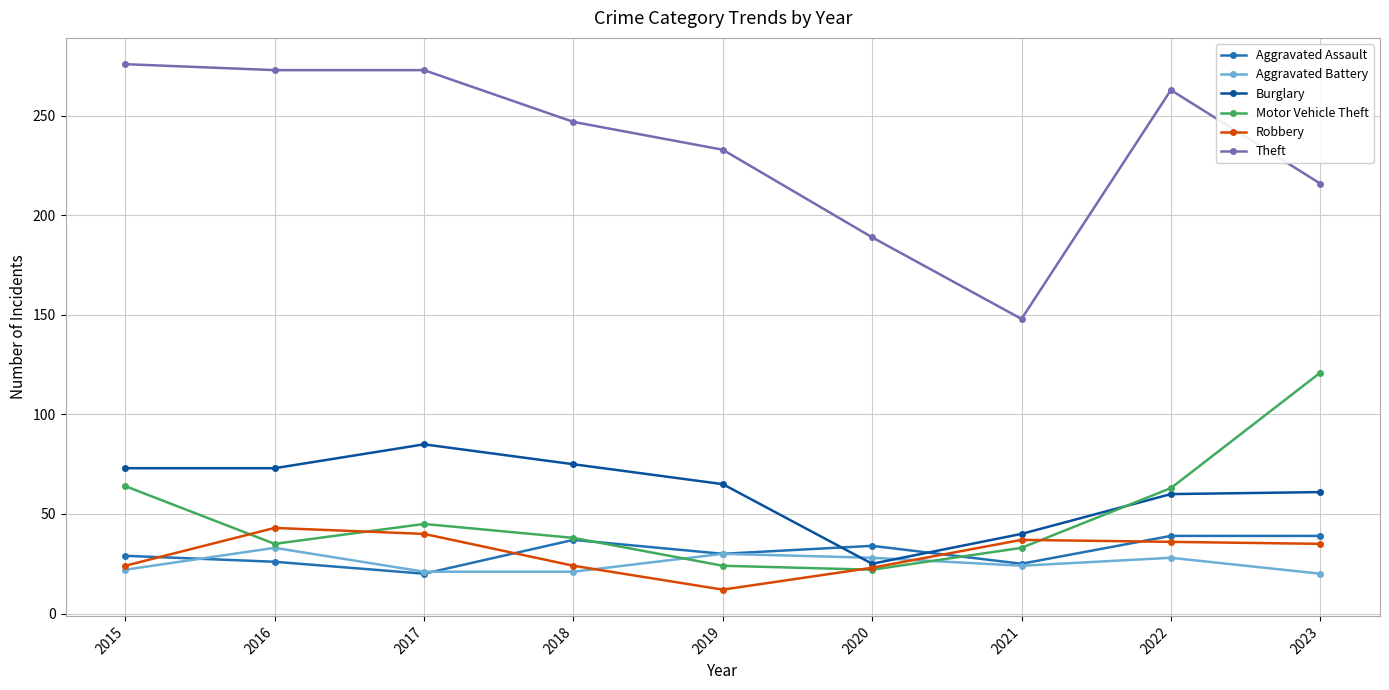

At which category does Aggravated Assault reach its first local valley?

2017